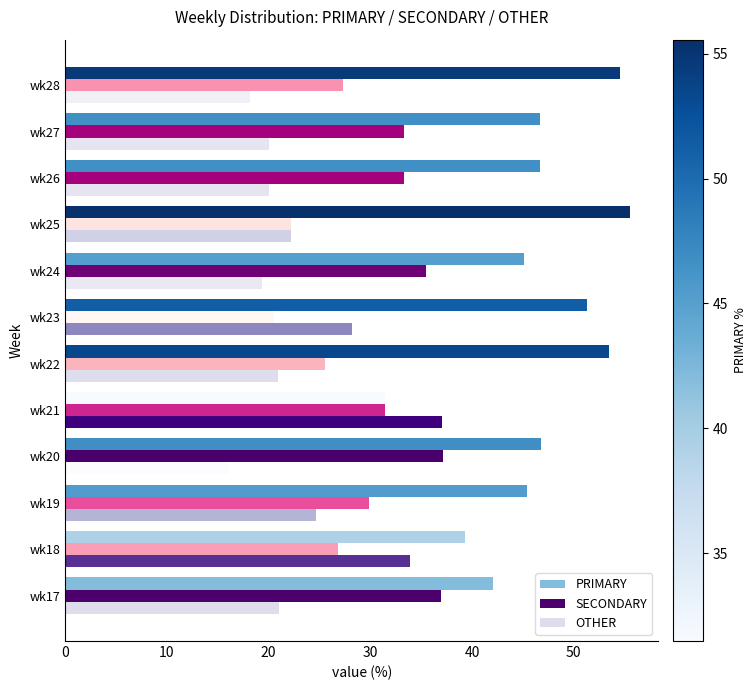

What is the difference between the highest and lowest values at wk21?

5.6